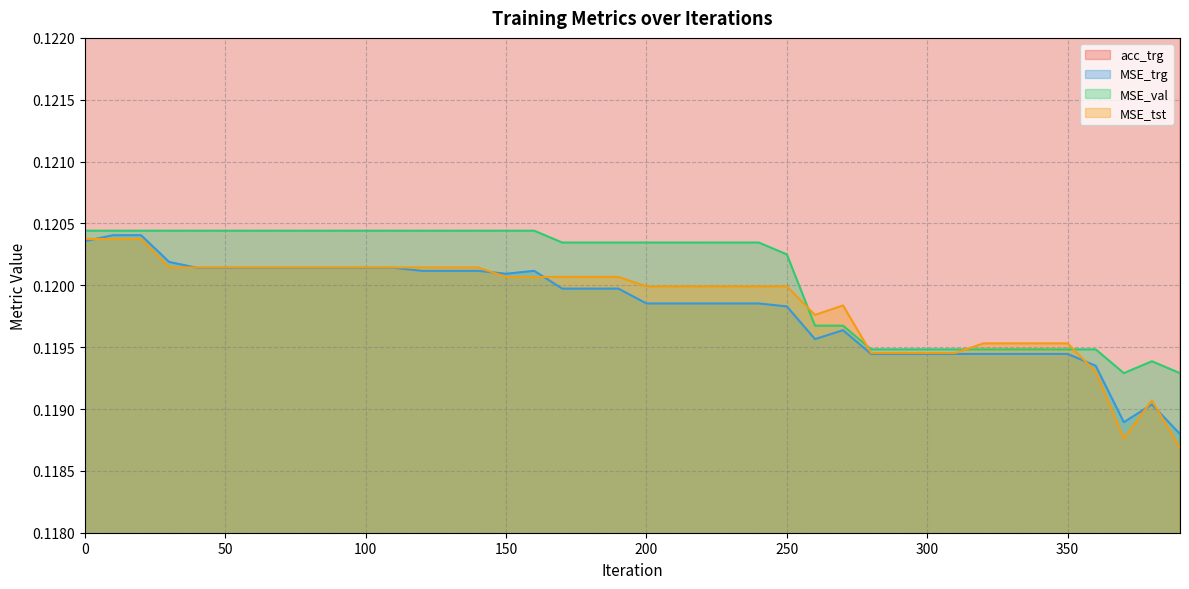

How many interior local valleys does the MSE_tst series have?

2